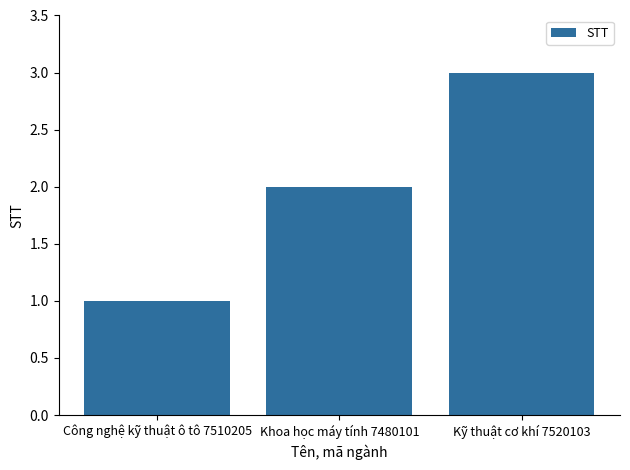

True or false: the data shows 3 at Kỹ thuật cơ khí 7520103.

True